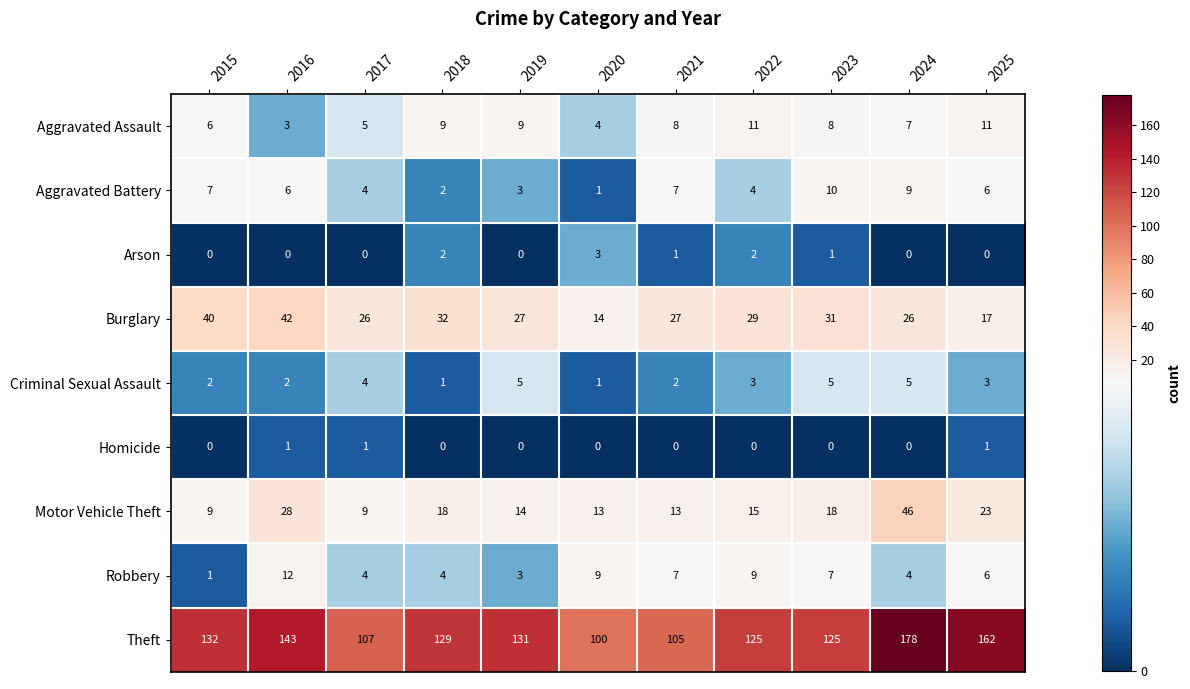

What is the spread (max minus min) of values at 2024?

178